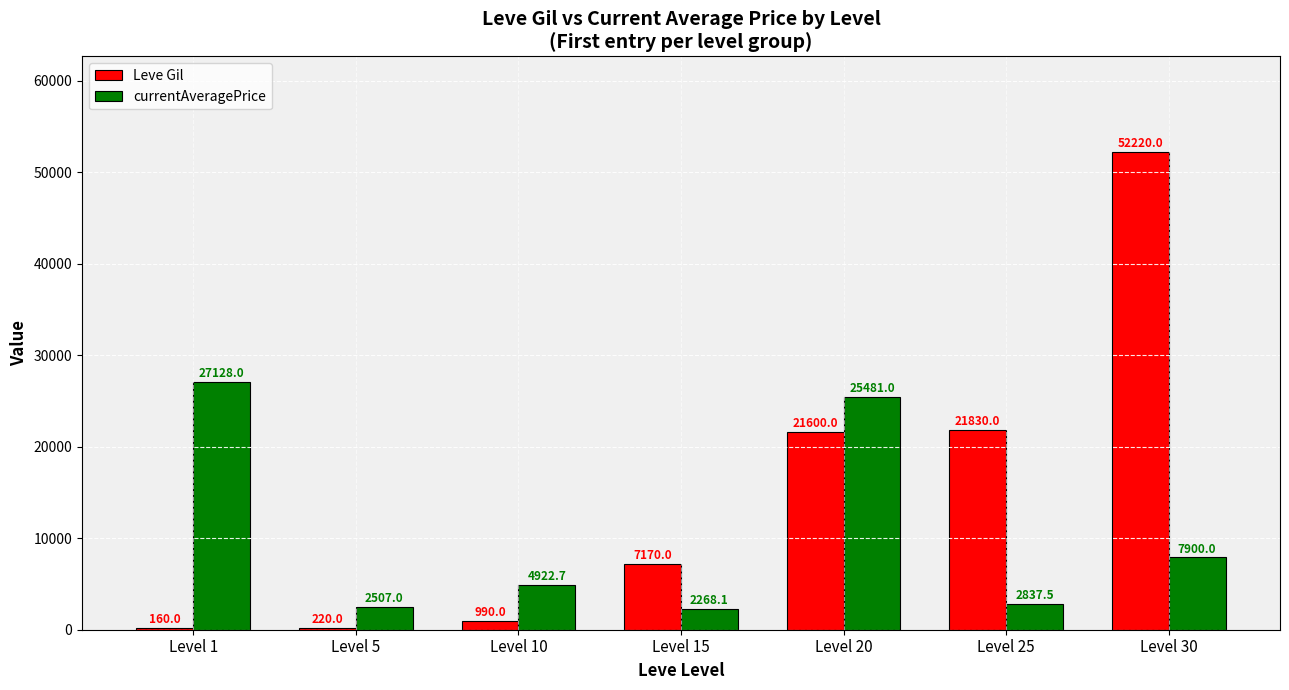

Are the bars horizontal?

No